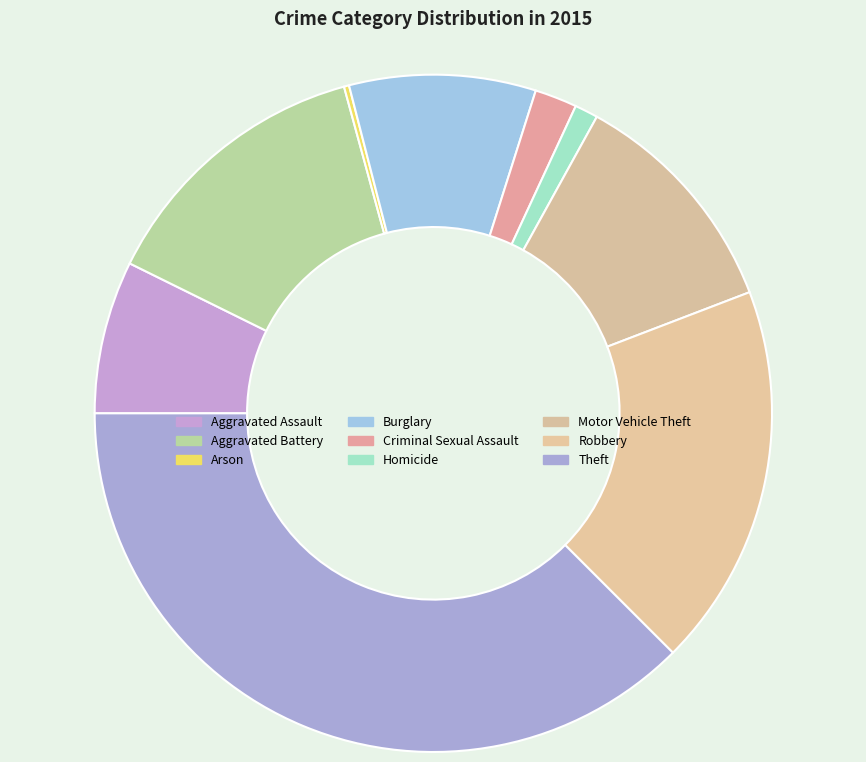

The Motor Vehicle Theft slice represents 1% of the pie. True or false?

False